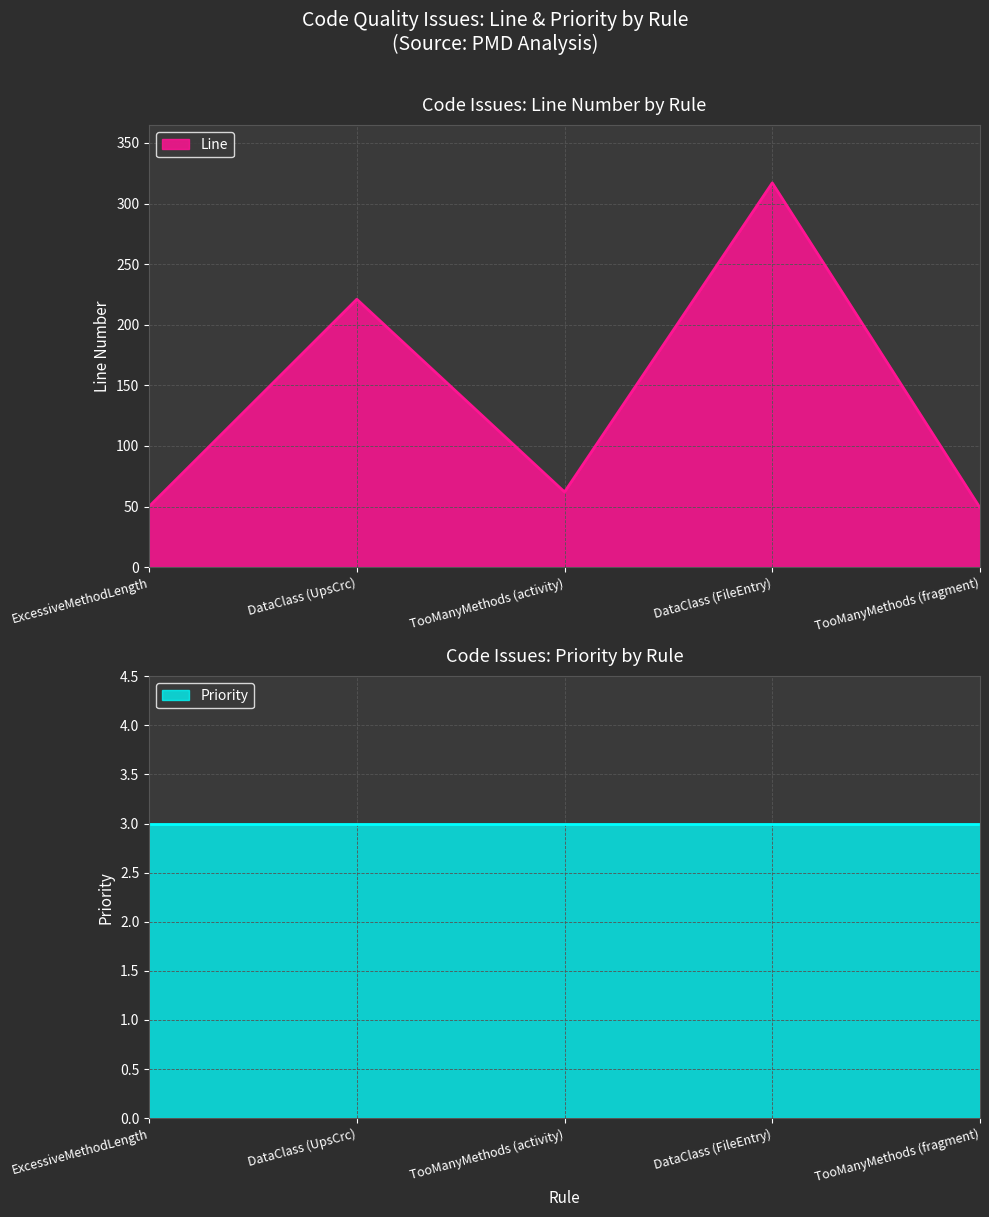

Which has a higher value, DataClass (UpsCrc) or DataClass (FileEntry)?

DataClass (FileEntry)